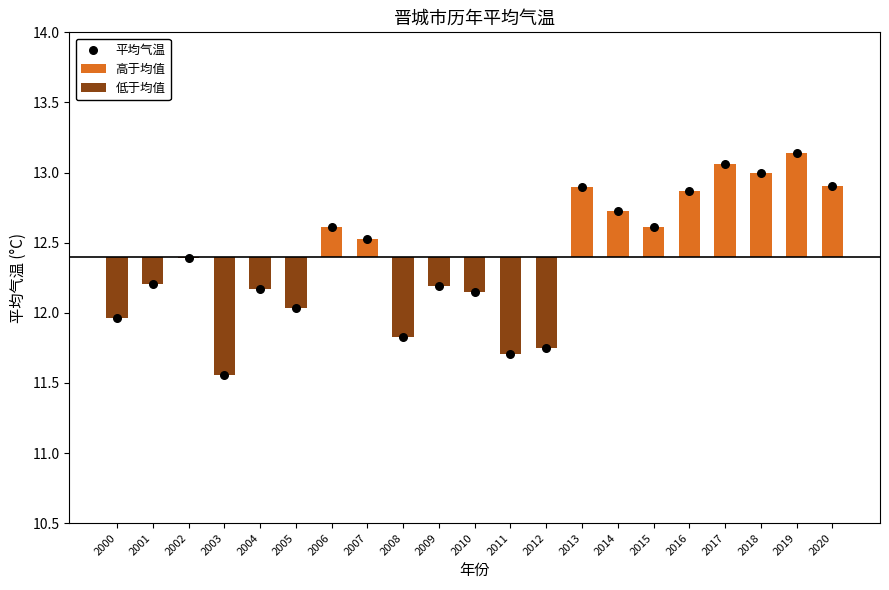

Is the value of 高于均值 at 2013 greater than the value of 低于均值 at 2011?

Yes